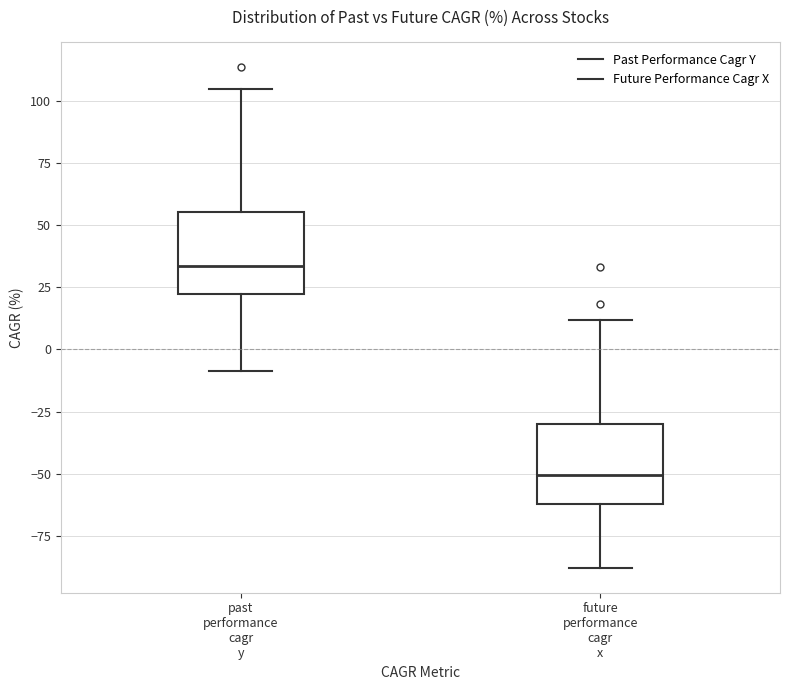

Reading left to right, read every box against the y-axis: the position of its median line, the range the box covers, and the ends of its whiskers. The values are not printed on the chart, so give them approximately, as read against the axis.

past performance cagr y: median 35, box 20 to 55, whiskers -10 to 105
future performance cagr x: median -50, box -60 to -30, whiskers -90 to 10